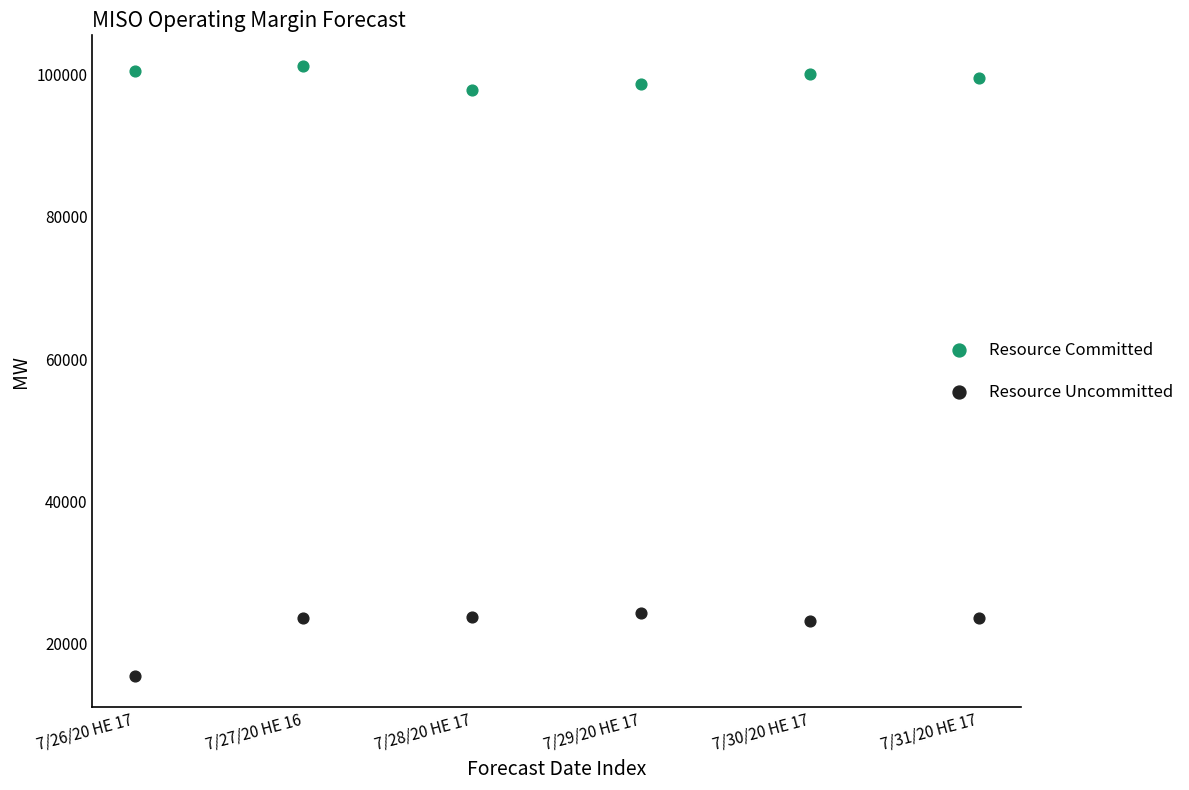

Which series has the widest spread of Y values?

Resource Uncommitted